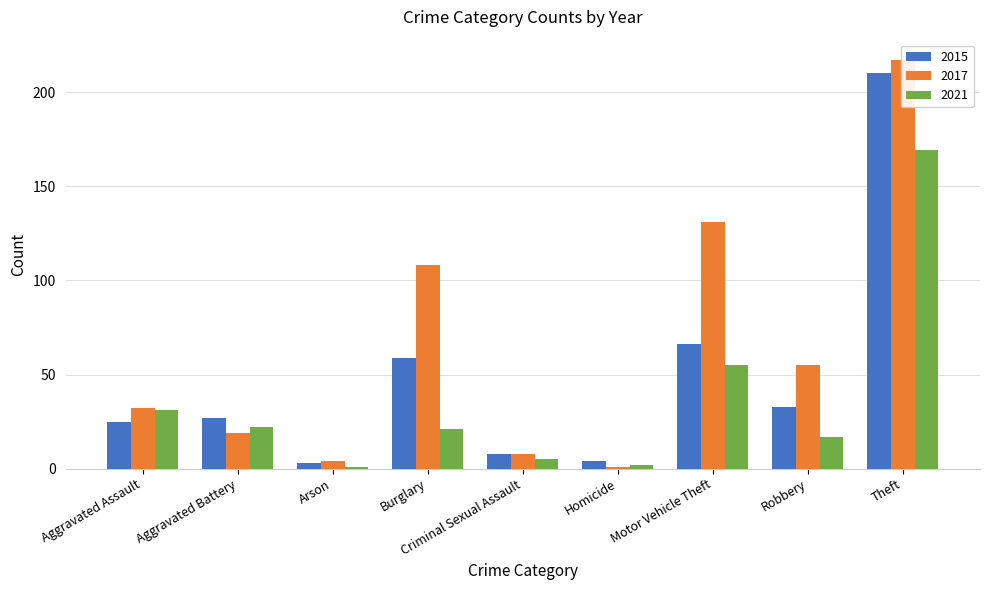

Which category has the highest value in the 2021 series?

Theft